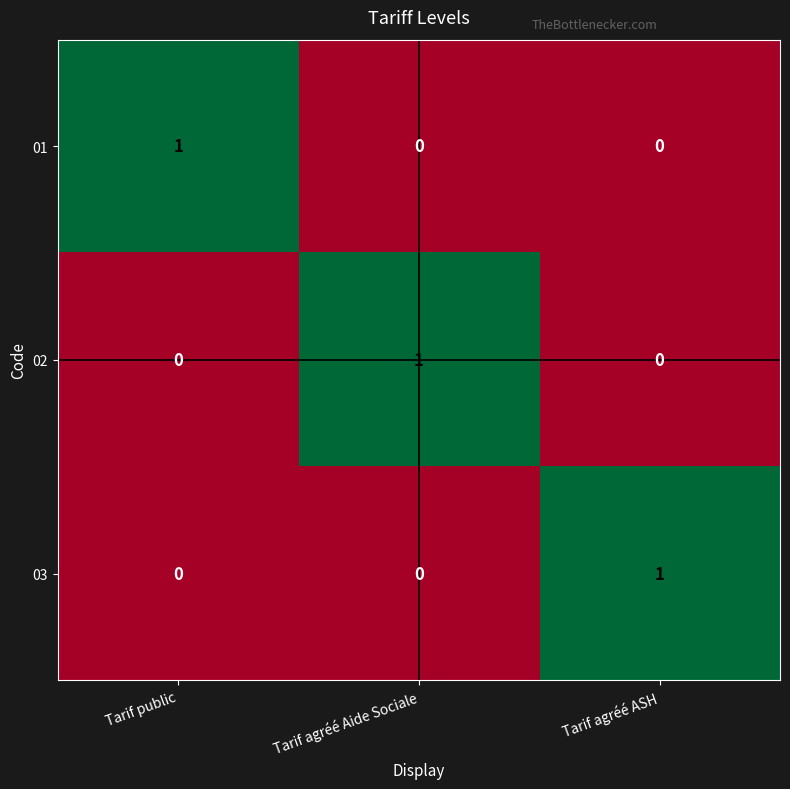

At which label does 03 reach its peak?

Tarif agréé ASH